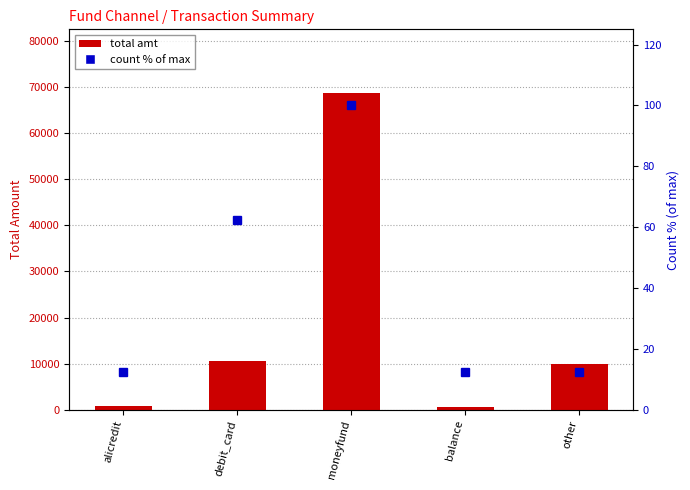

The total amt series shows 800.1 at alicredit. True or false?

True